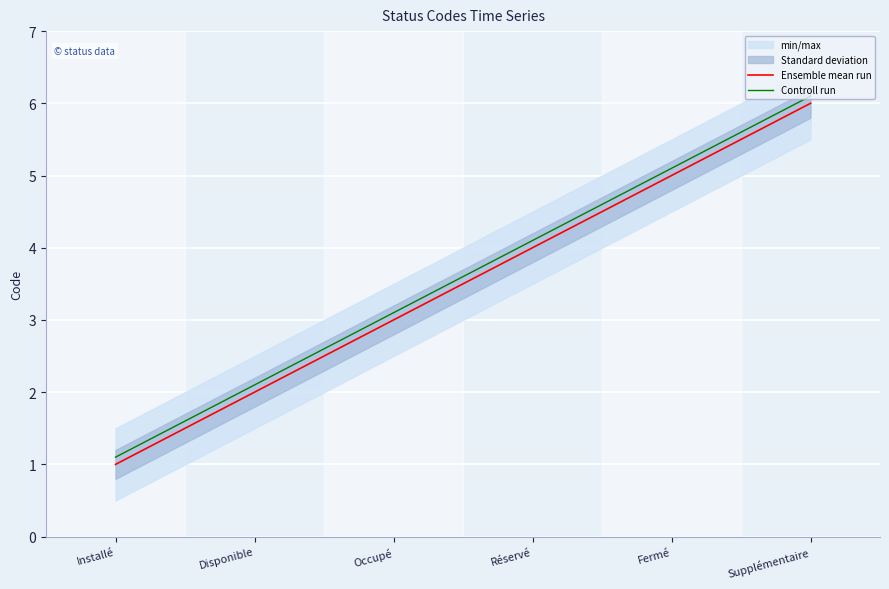

What is the value of the Controll run point at the 4th from the left?

4.1